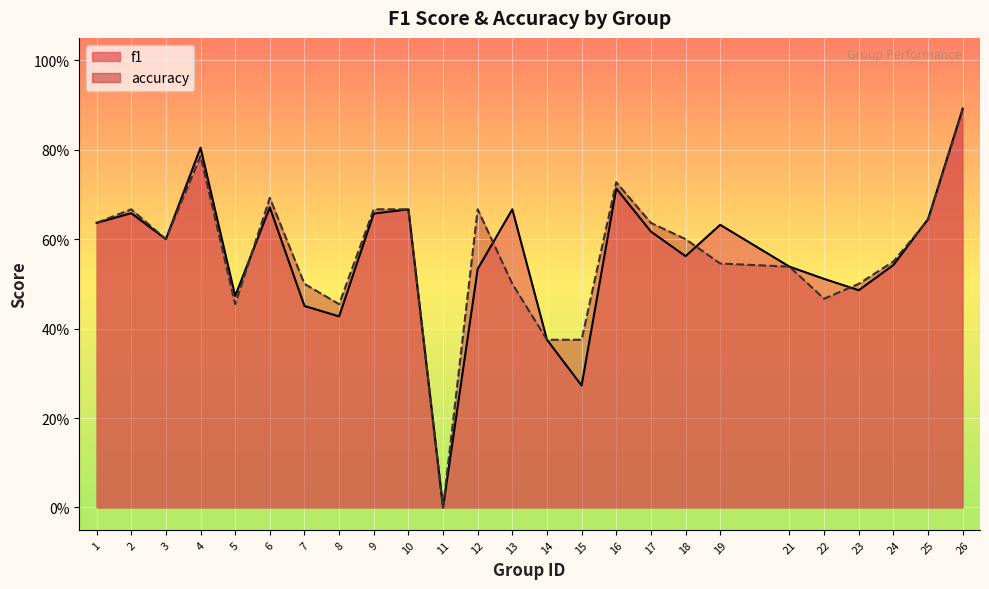

At which category does the chart reach its minimum across all series?

11